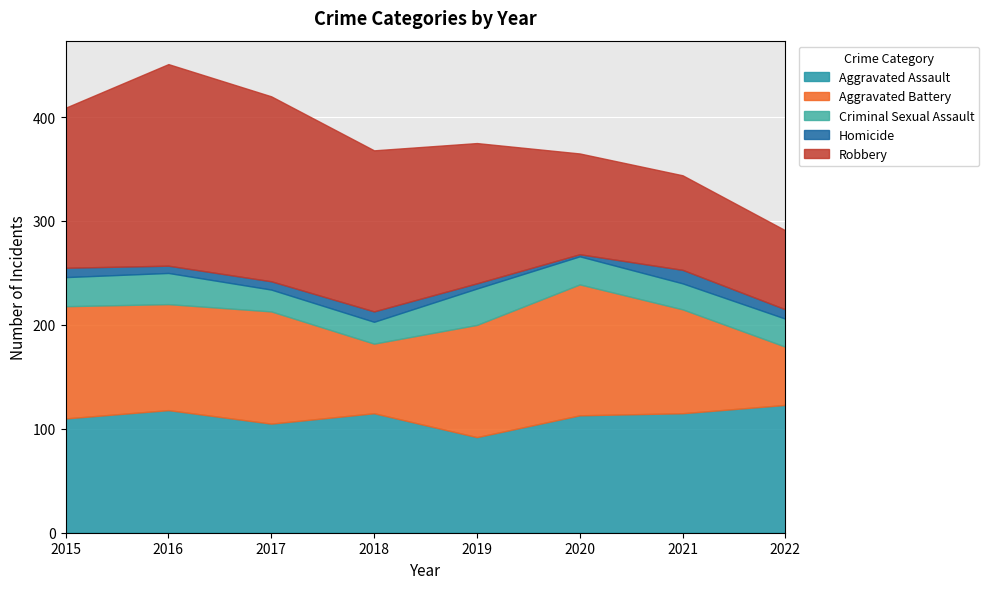

Is the value of Homicide at 2019 greater than the value of Aggravated Battery at 2022?

No